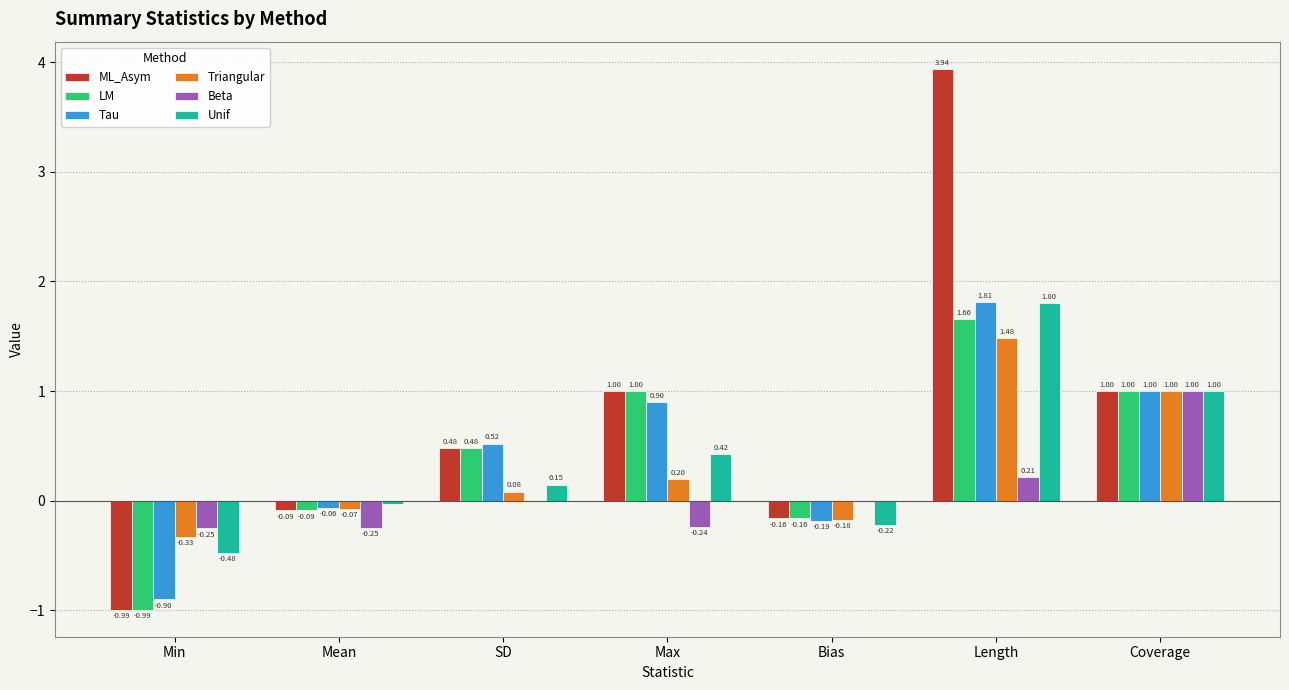

At which category is the sum across all series the highest?

Length